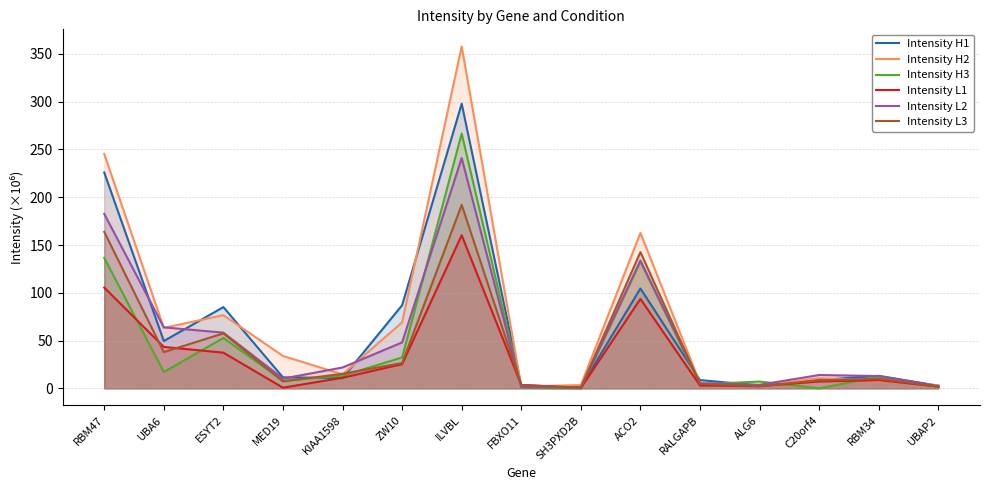

The Intensity H1 series shows 226.0 at RBM47. True or false?

True